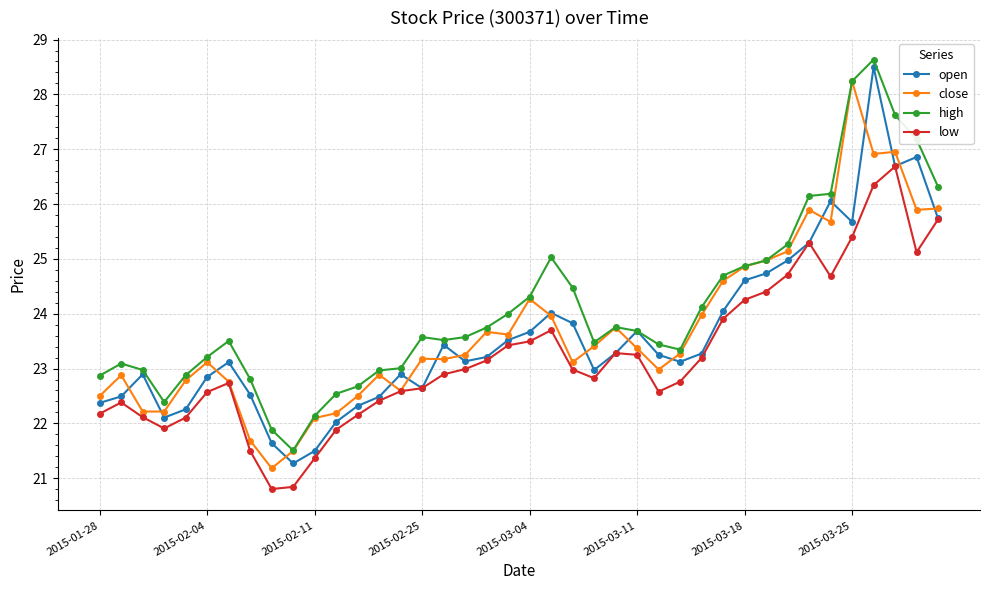

True or false: high has more than 2 points higher than both neighbors.

True